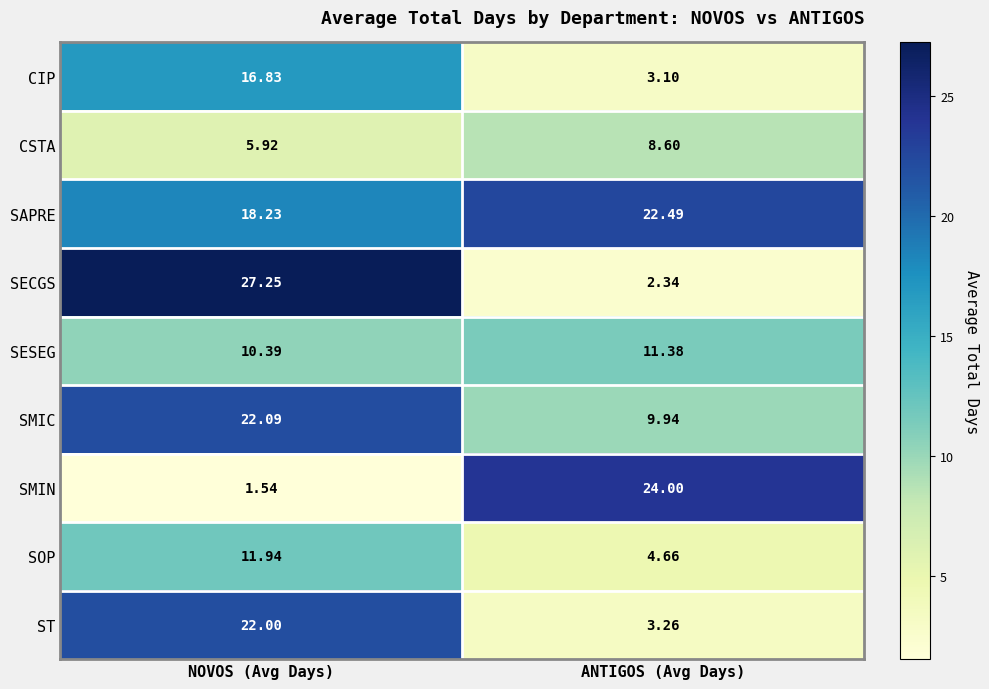

Which series changed the most between NOVOS (Avg Days) and ANTIGOS (Avg Days)?

SECGS